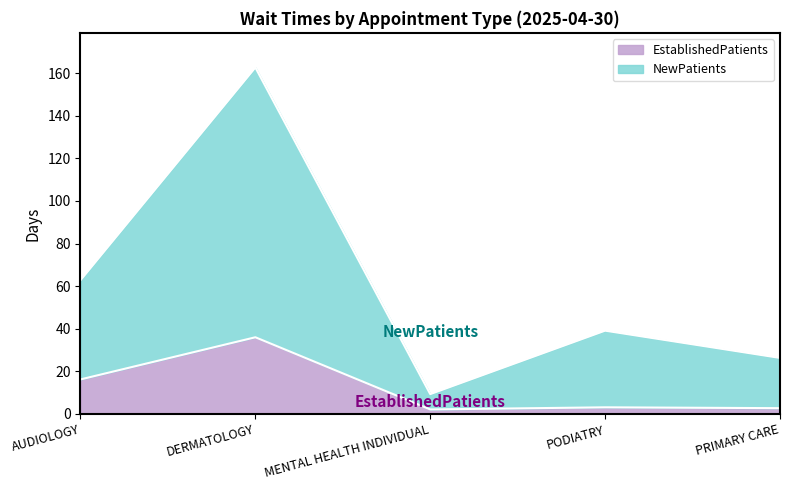

True or false: EstablishedPatients and NewPatients intersect in this chart.

False